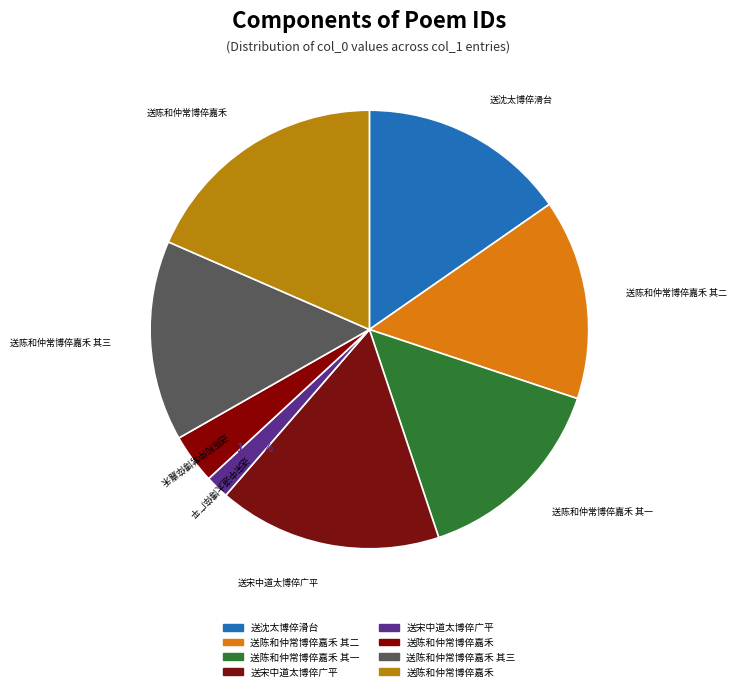

How many slices are in this pie chart?

8